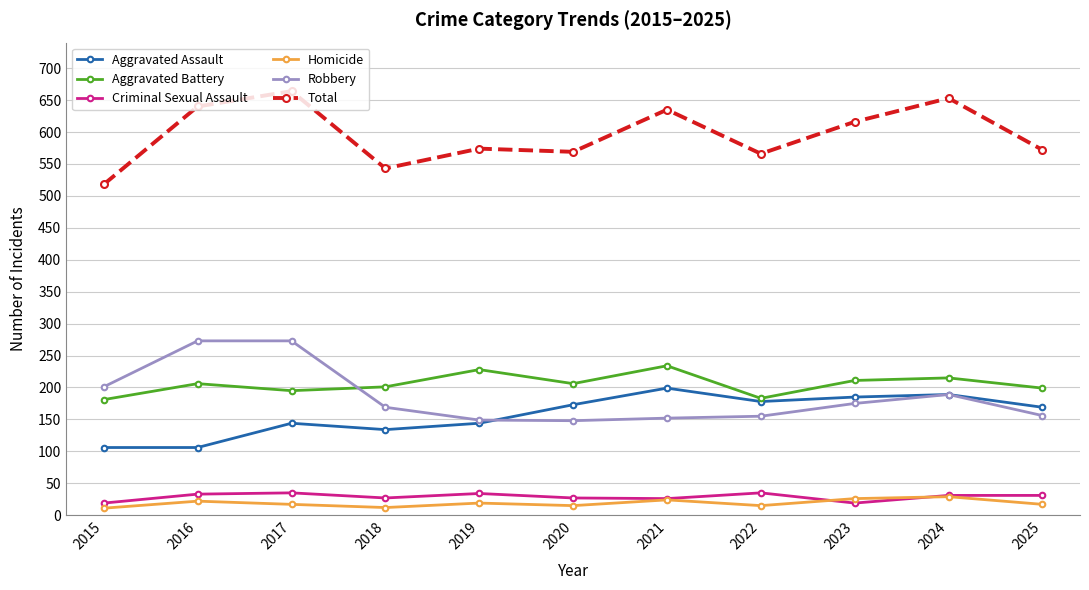

In Homicide, how many points are lower than both neighbors (excluding endpoints)?

3